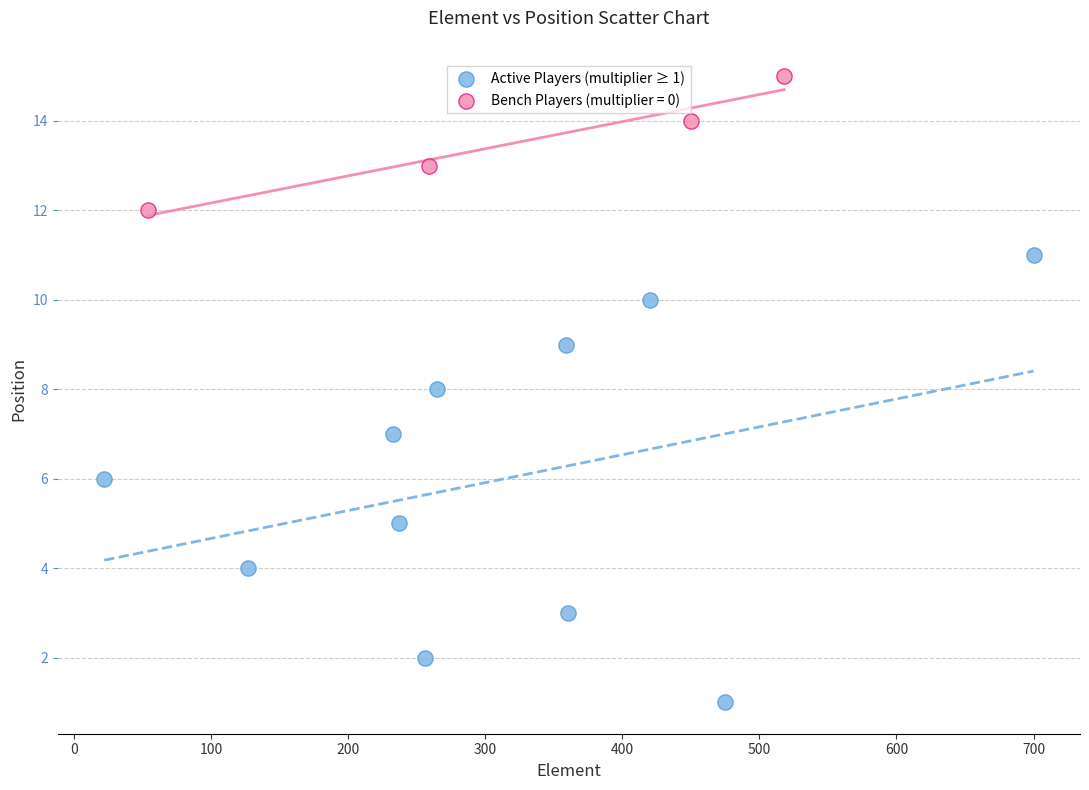

Which series contains the lowest Y value?

Active Players (multiplier ≥ 1)